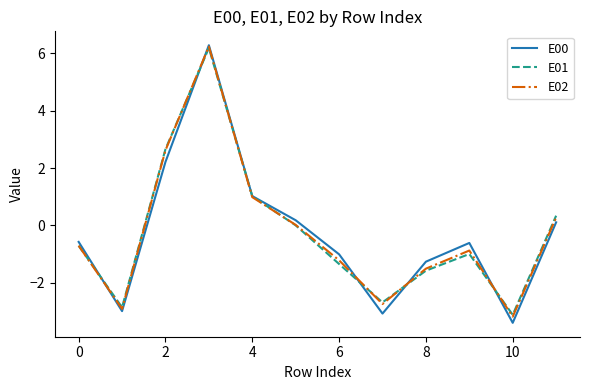

What is the smallest value displayed?

-3.4